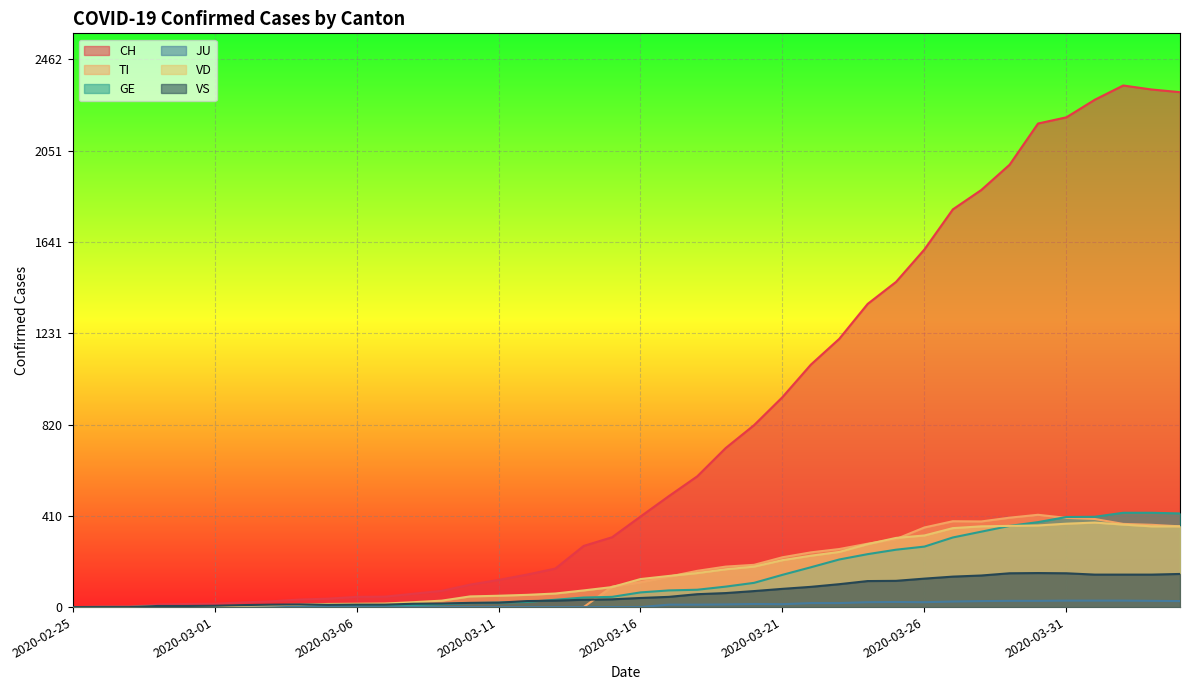

What is the difference between the maximum and minimum values in the CH series?

2345